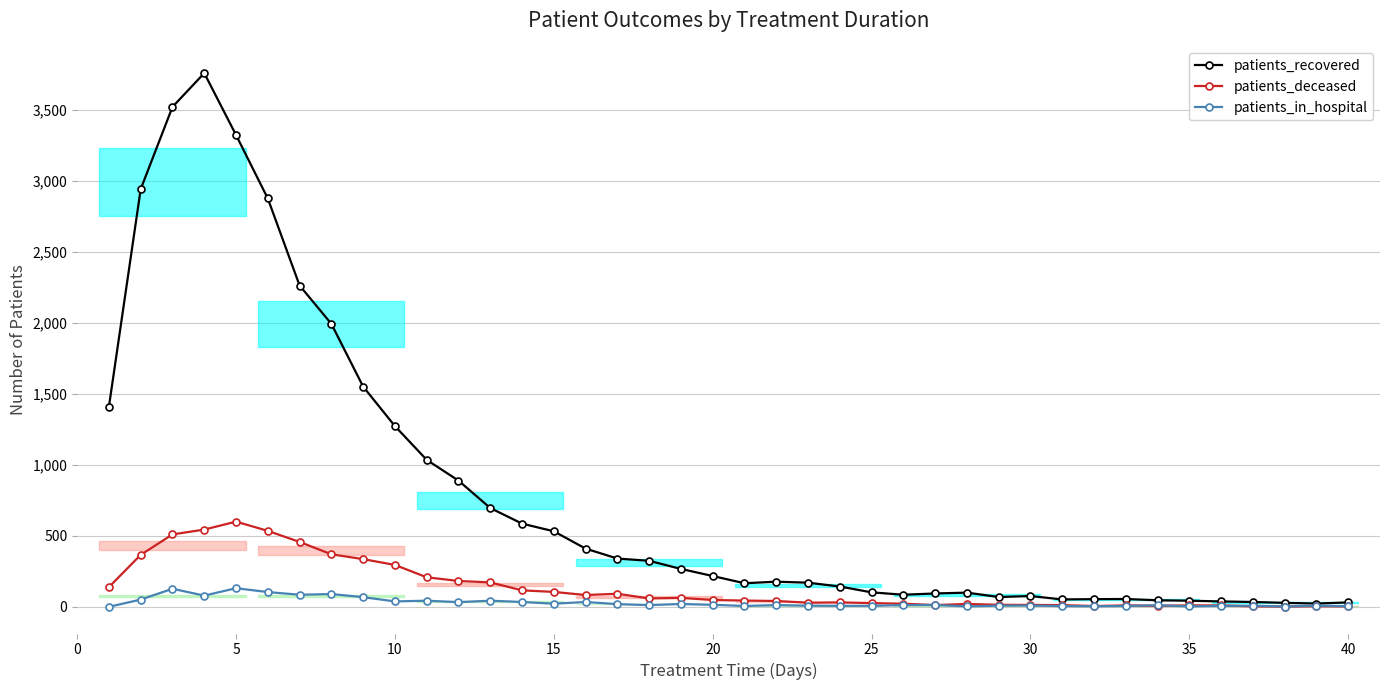

Which series has the largest range (max minus min)?

patients_recovered